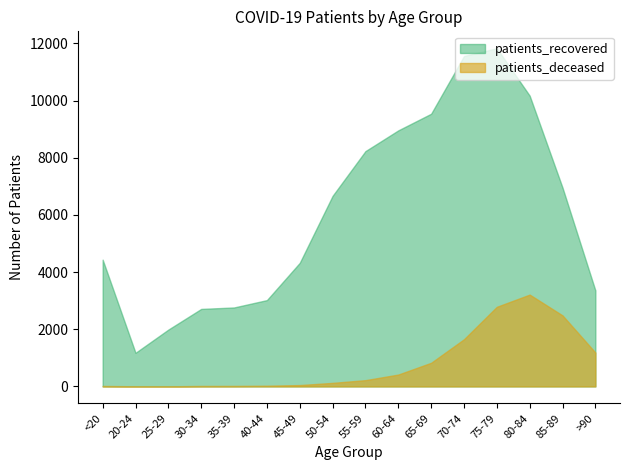

True or false: patients_recovered and patients_deceased intersect in this chart.

False